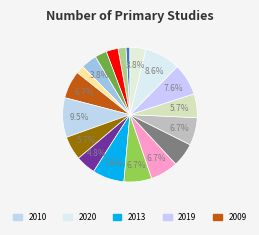

How many slices are in this pie chart?

19